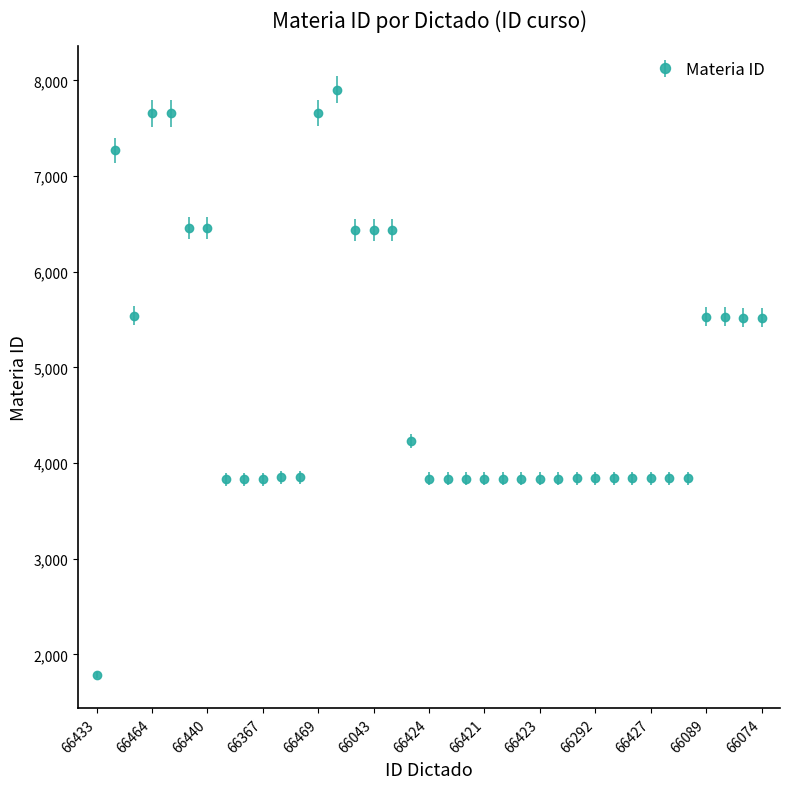

True or false: there are more than 1 points higher than both neighbors.

True